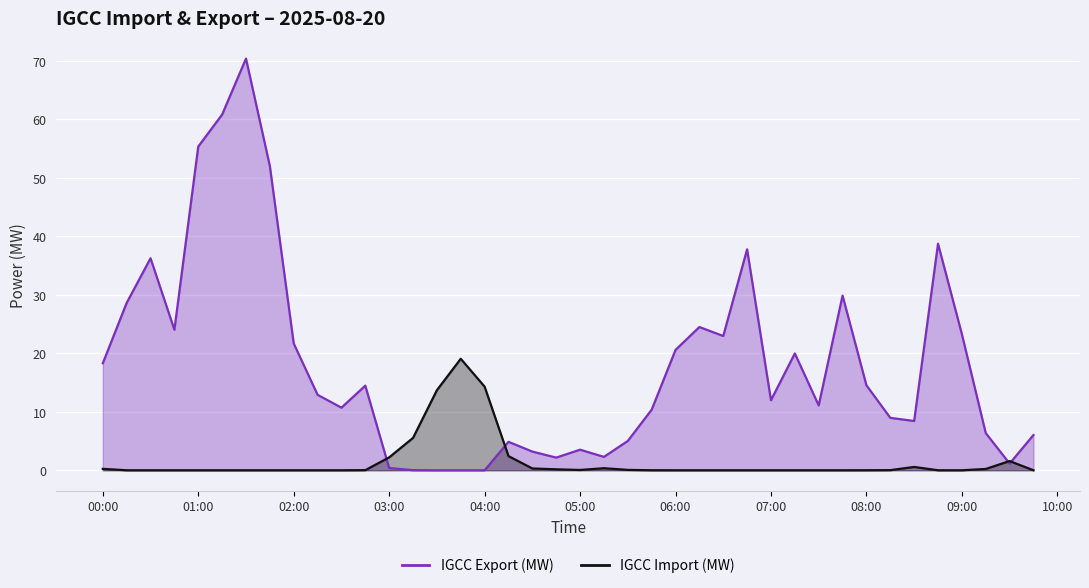

Which series ends up on top after the final intersection of IGCC Import (MW) and IGCC Export (MW)?

IGCC Export (MW)